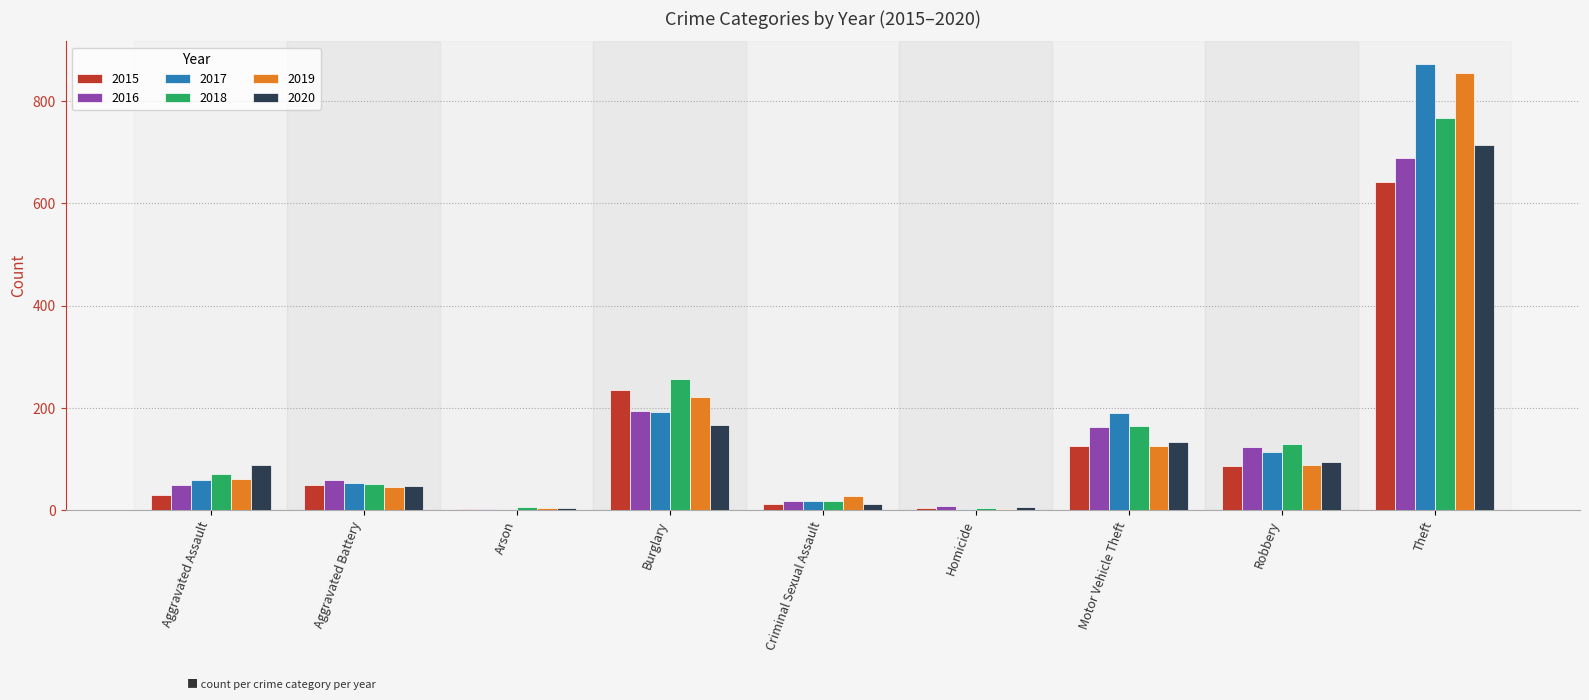

What is the total value across all series at Theft?

4539